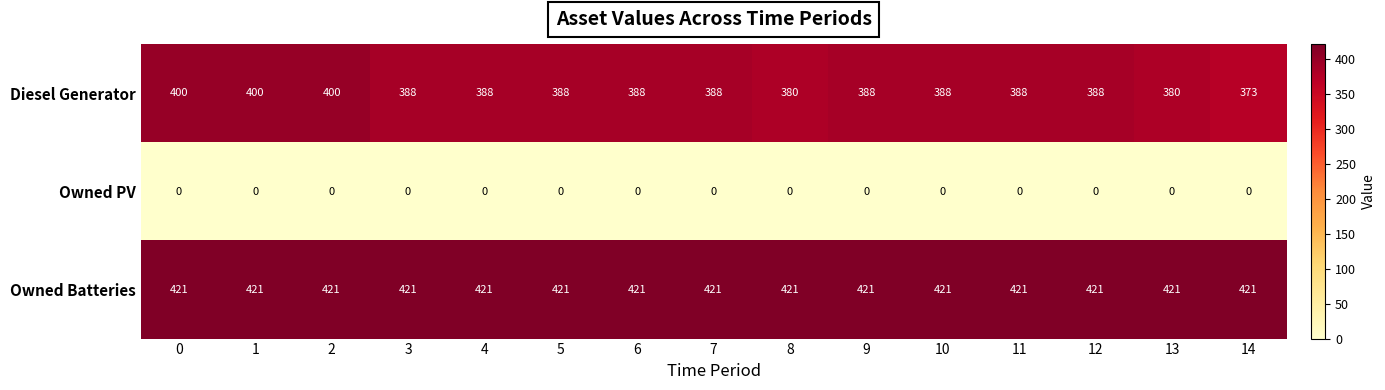

Which series has the widest spread of values?

Diesel Generator